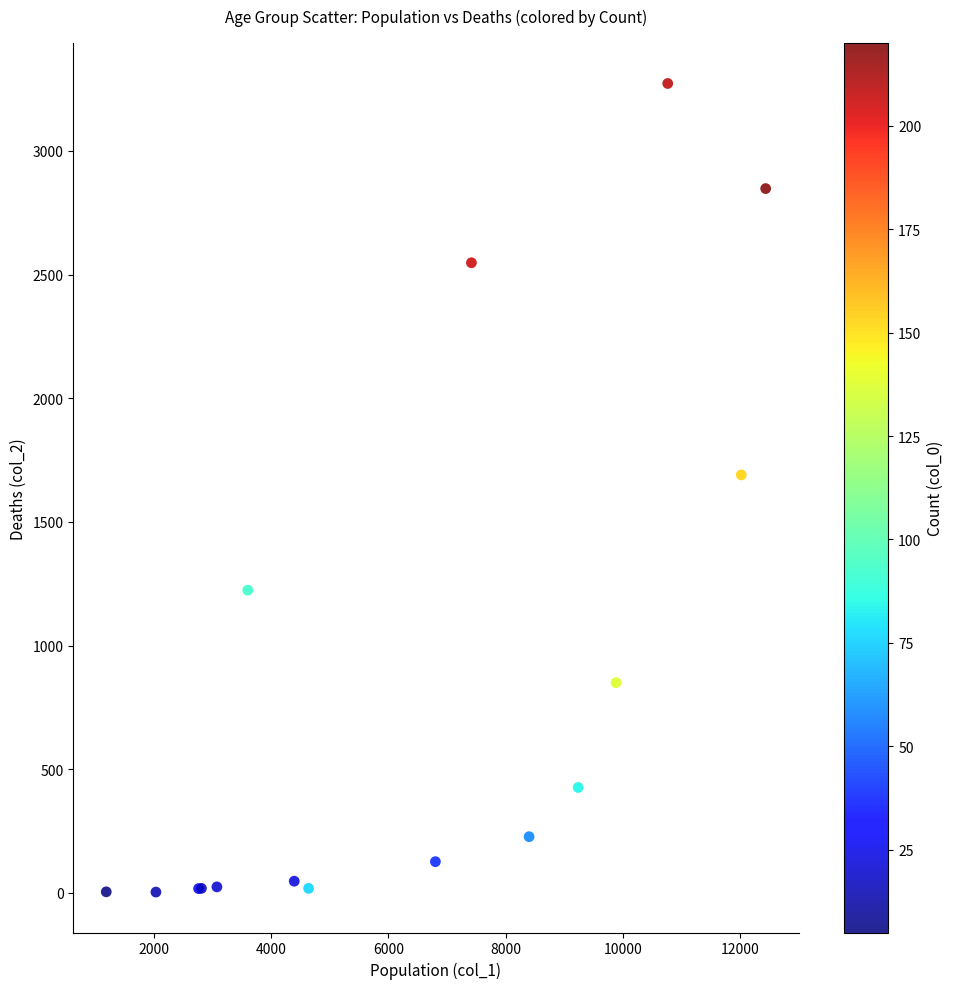

What Y value in the scatter plot is closest to 1638?

1690